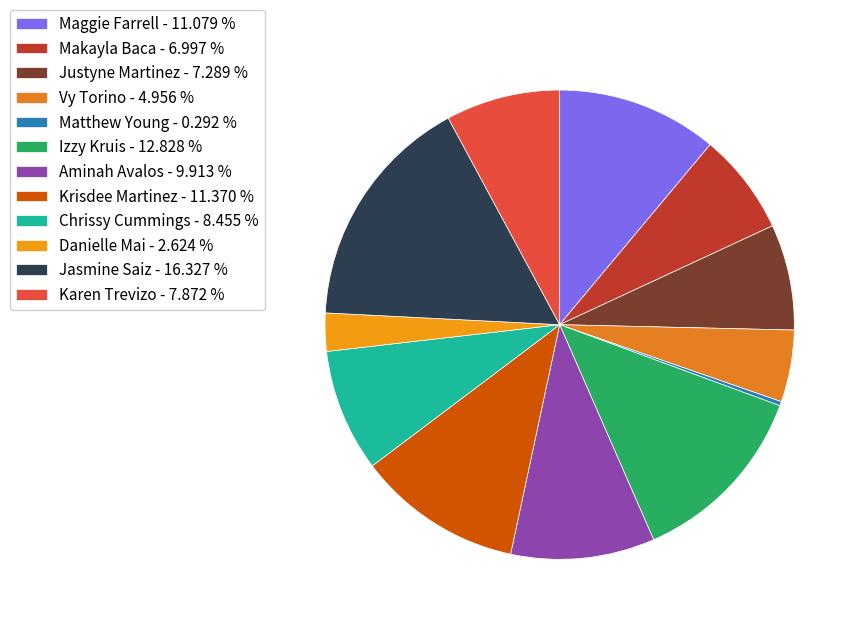

Count the number of slices in the pie.

12